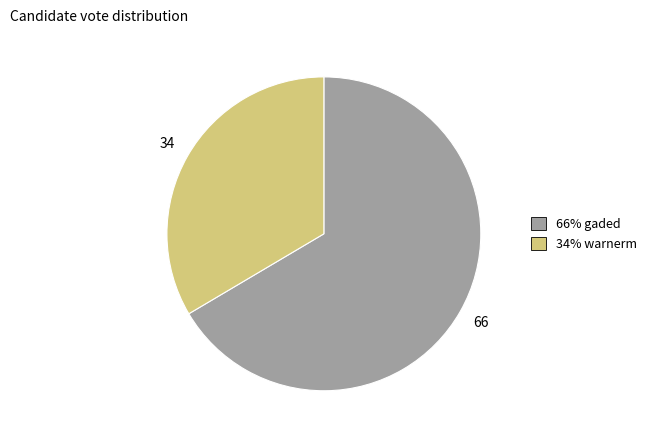

How many slices are in this pie chart?

2